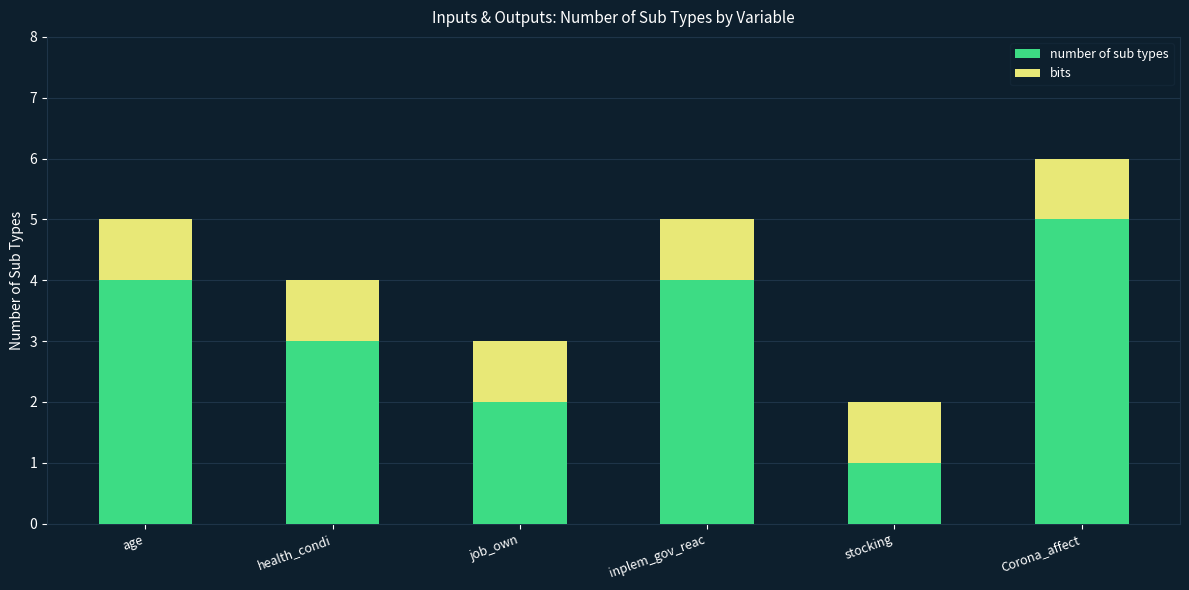

How many data points does each series have?

6